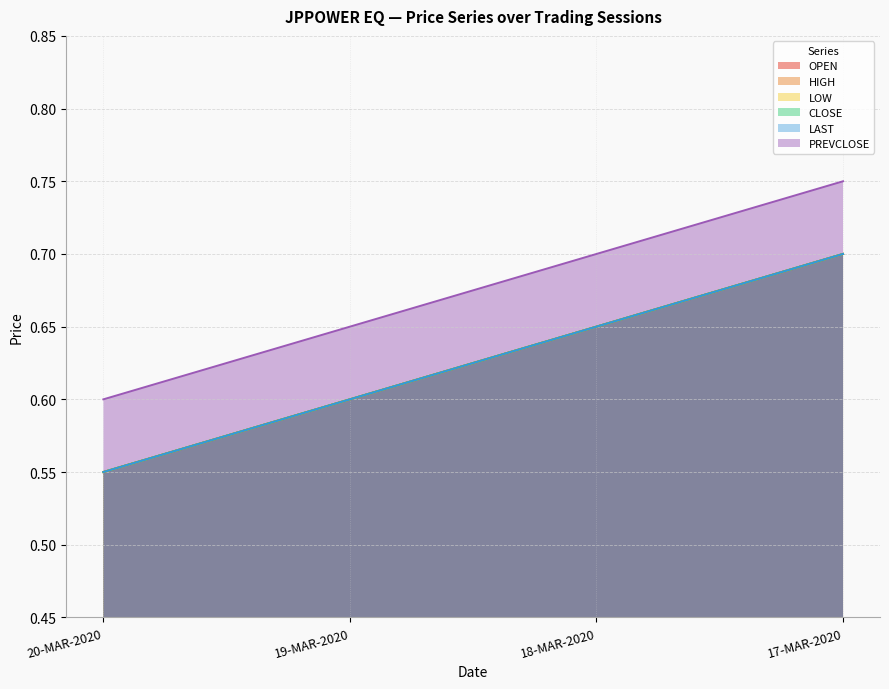

What position from the left is 19-MAR-2020?

2